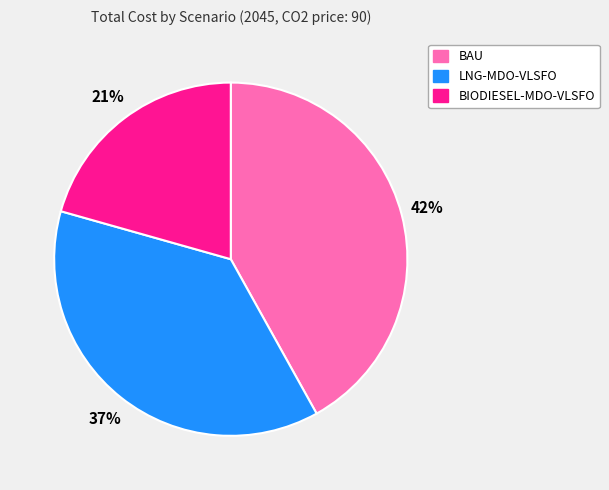

Between BAU and BIODIESEL-MDO-VLSFO, which is larger?

BAU